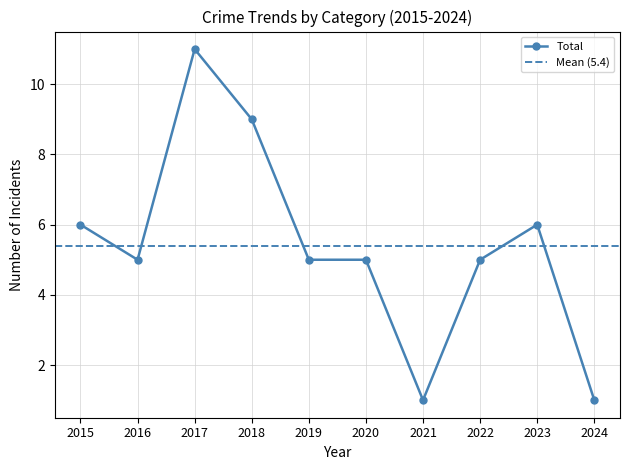

What is the maximum value for Total?

11